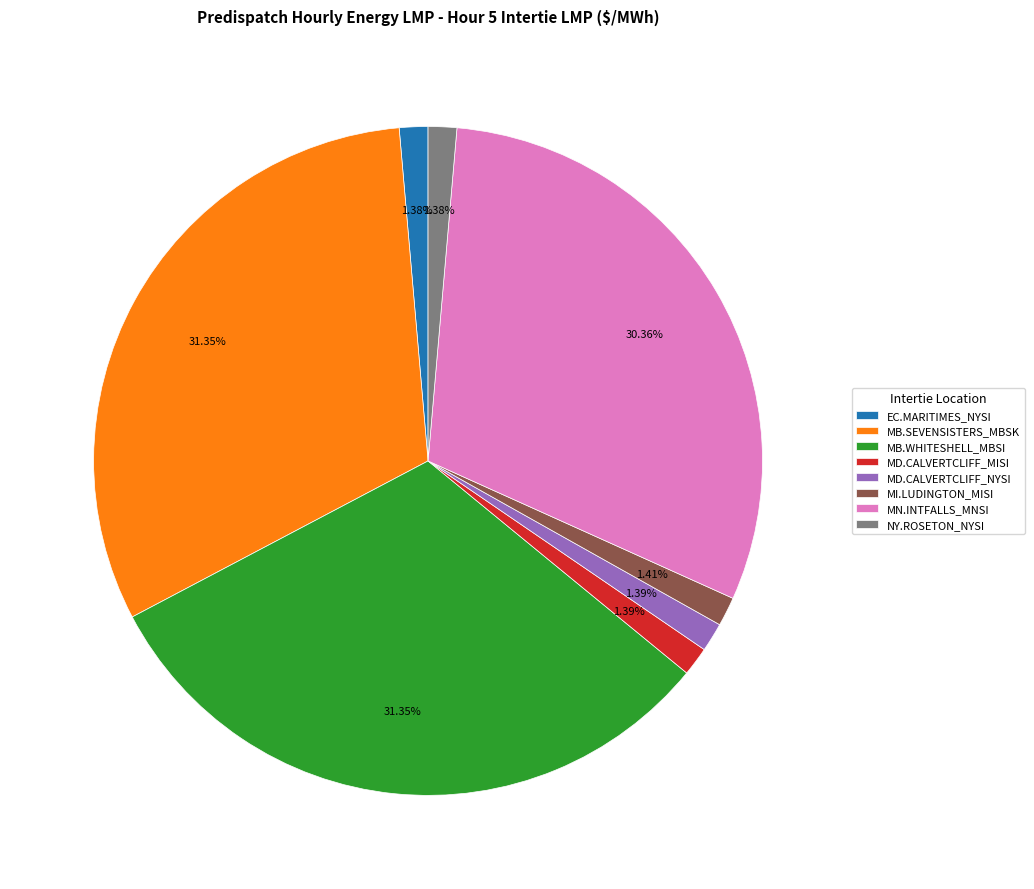

What portion of the pie excludes MB.SEVENSISTERS_MBSK?

68.7%